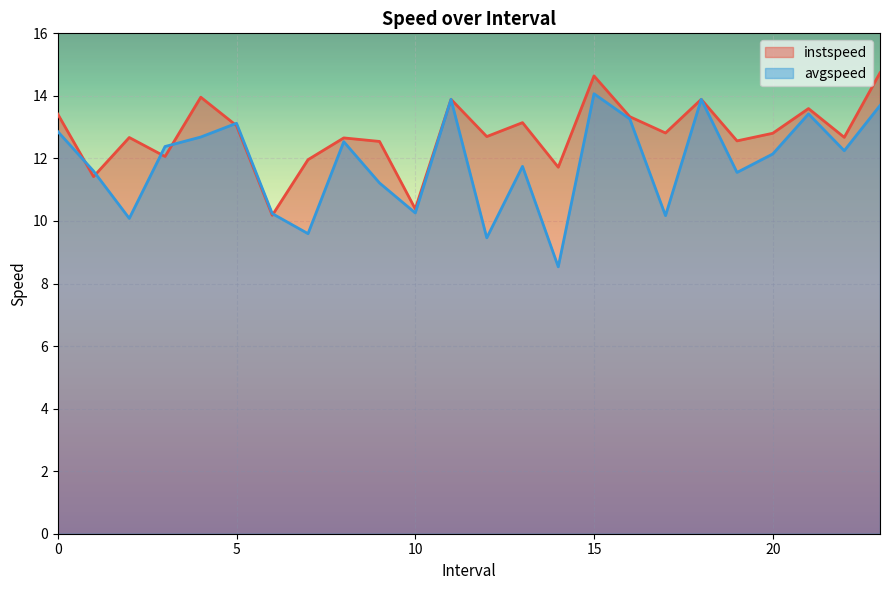

Which series has the largest range (max minus min)?

avgspeed